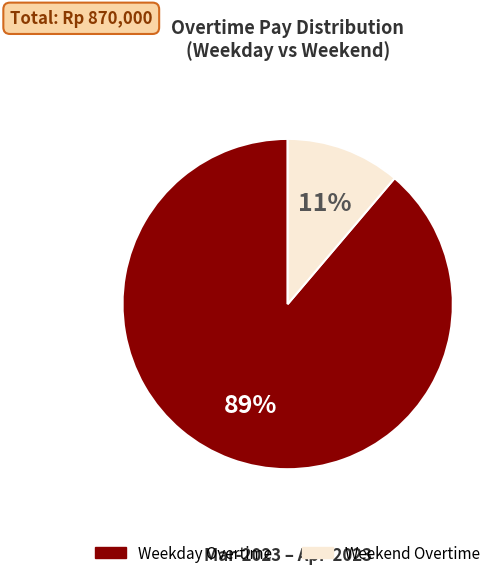

Does any single category account for the majority?

Yes